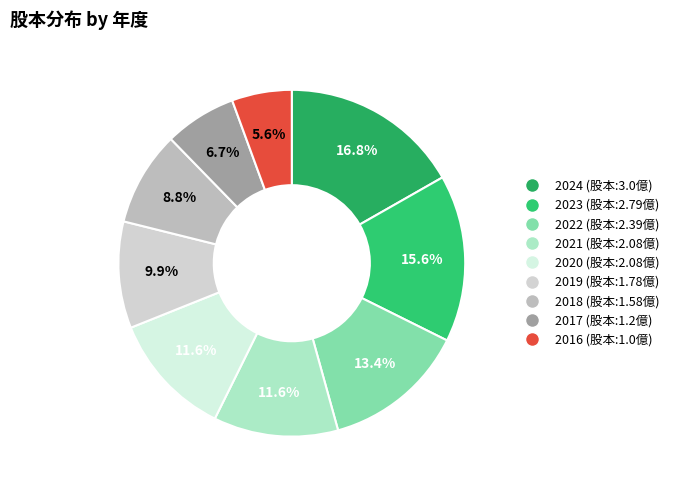

What is the smallest slice in the pie chart?

2016